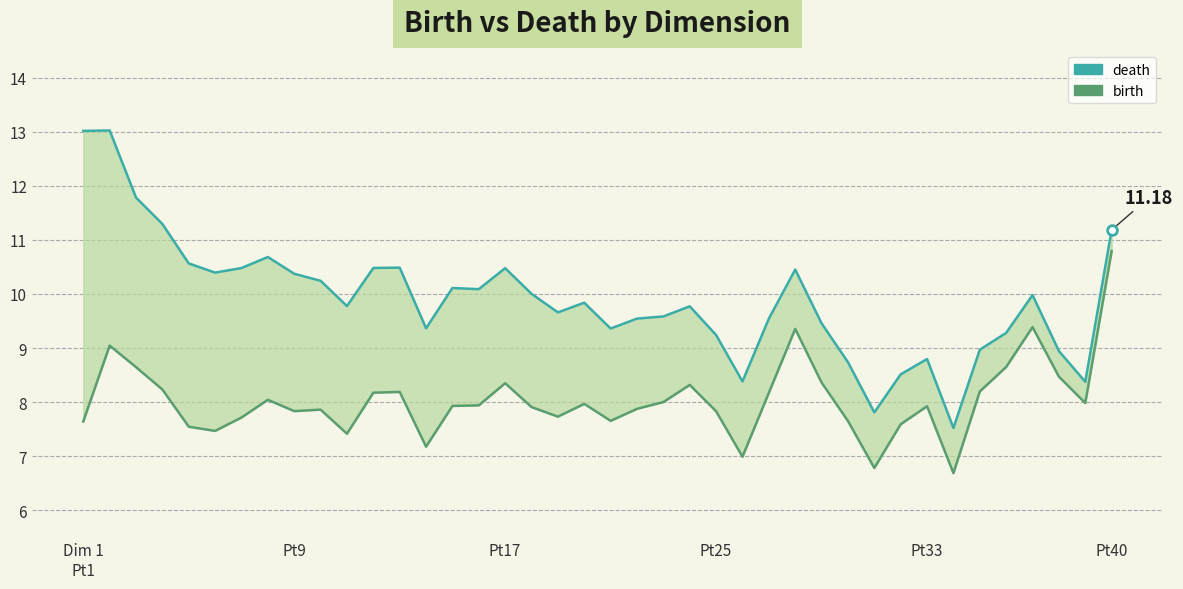

Reading right to left, extract all data points from this chart.

death: 11.2	8.4	8.9	10.0	9.3	9.0	7.5	8.8	8.5	7.8	8.7	9.5	10.5	9.5	8.4	9.2	9.8	9.6	9.5	9.4	9.8	9.7	10.0	10.5	10.1	10.1	9.4	10.5	10.5	9.8	10.2	10.4	10.7	10.5	10.4	10.6	11.3	11.8	13.0	13.0
birth: 10.8	8.0	8.5	9.4	8.7	8.2	6.7	7.9	7.6	6.8	7.7	8.4	9.4	8.2	7.0	7.8	8.3	8.0	7.9	7.7	8.0	7.7	7.9	8.4	7.9	7.9	7.2	8.2	8.2	7.4	7.9	7.8	8.0	7.7	7.5	7.5	8.2	8.6	9.0	7.6